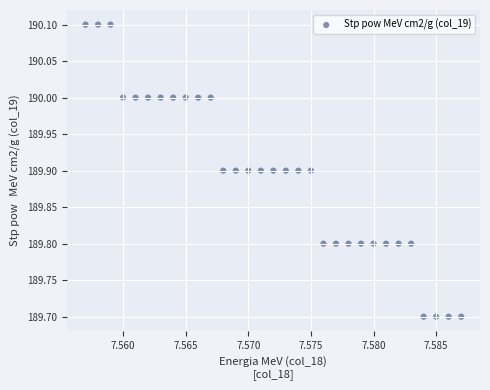

What is the range of Y values (max minus min)?

0.4